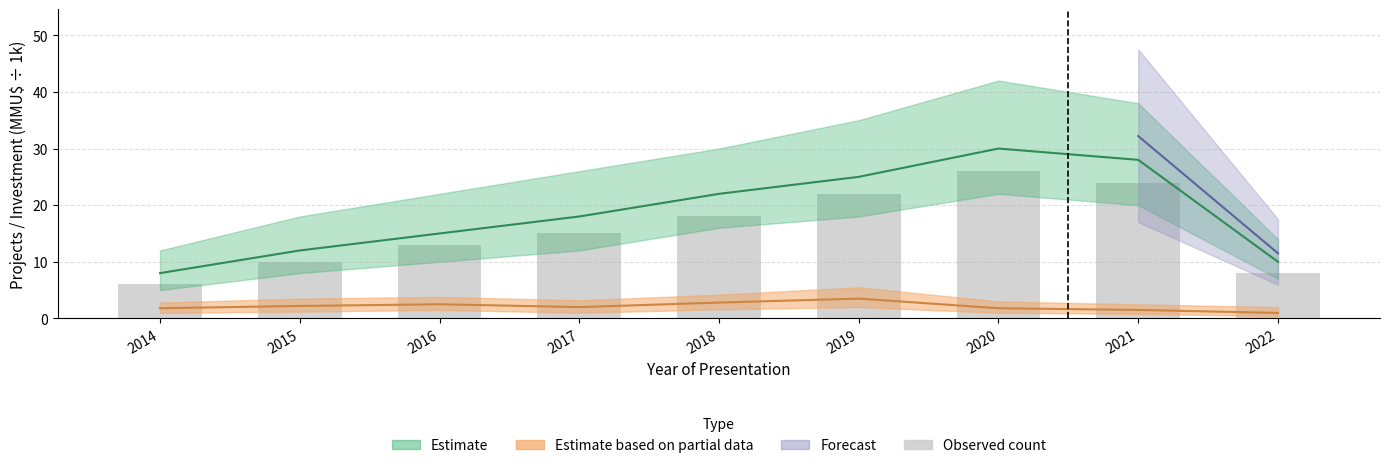

Reading right to left, what are all the values shown in this chart?

2022=8	2021=24	2020=26	2019=22	2018=18	2017=15	2016=13	2015=10	2014=6